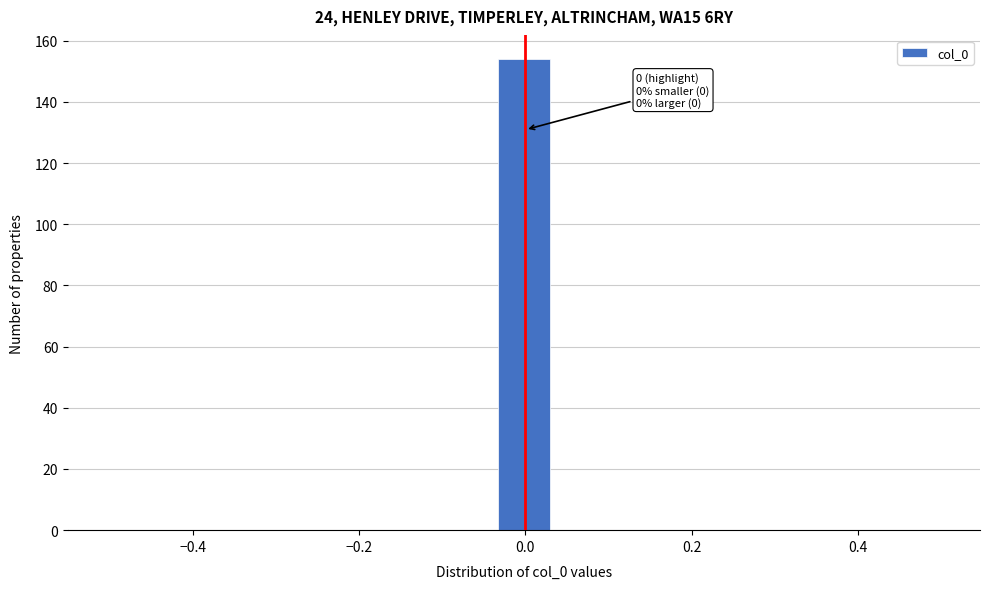

Read against the x-axis, roughly where is the centre of the tallest bar?

0.00